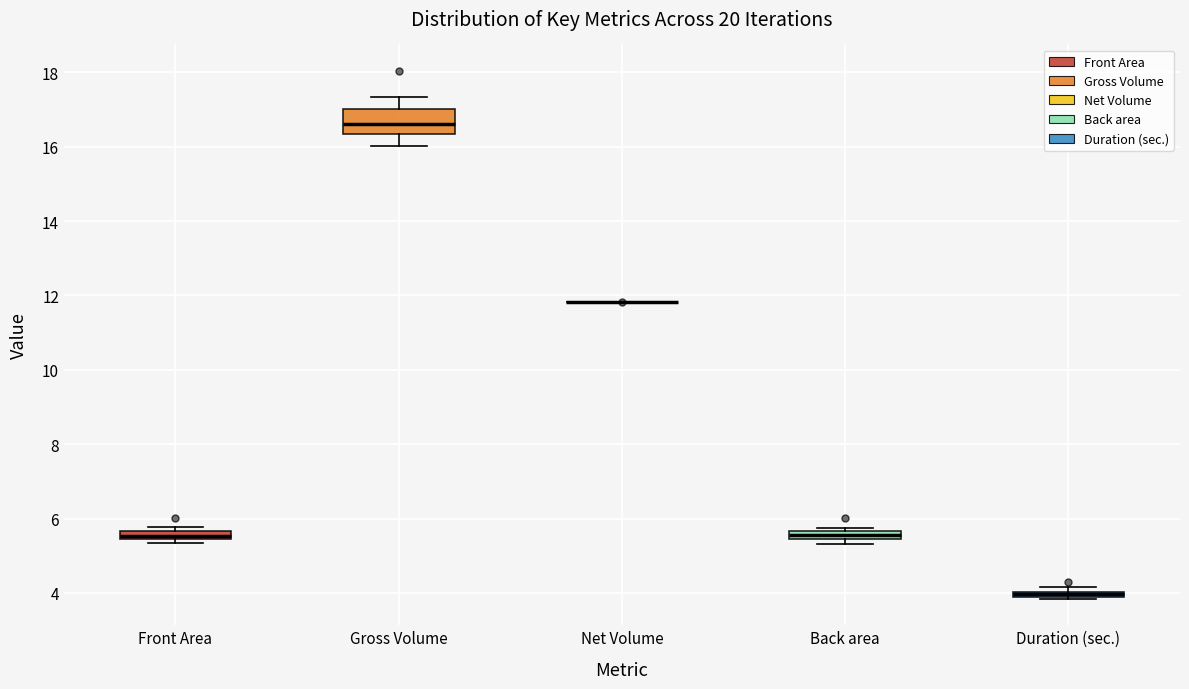

Which box is the tallest, from its lower edge to its upper edge?

Gross Volume